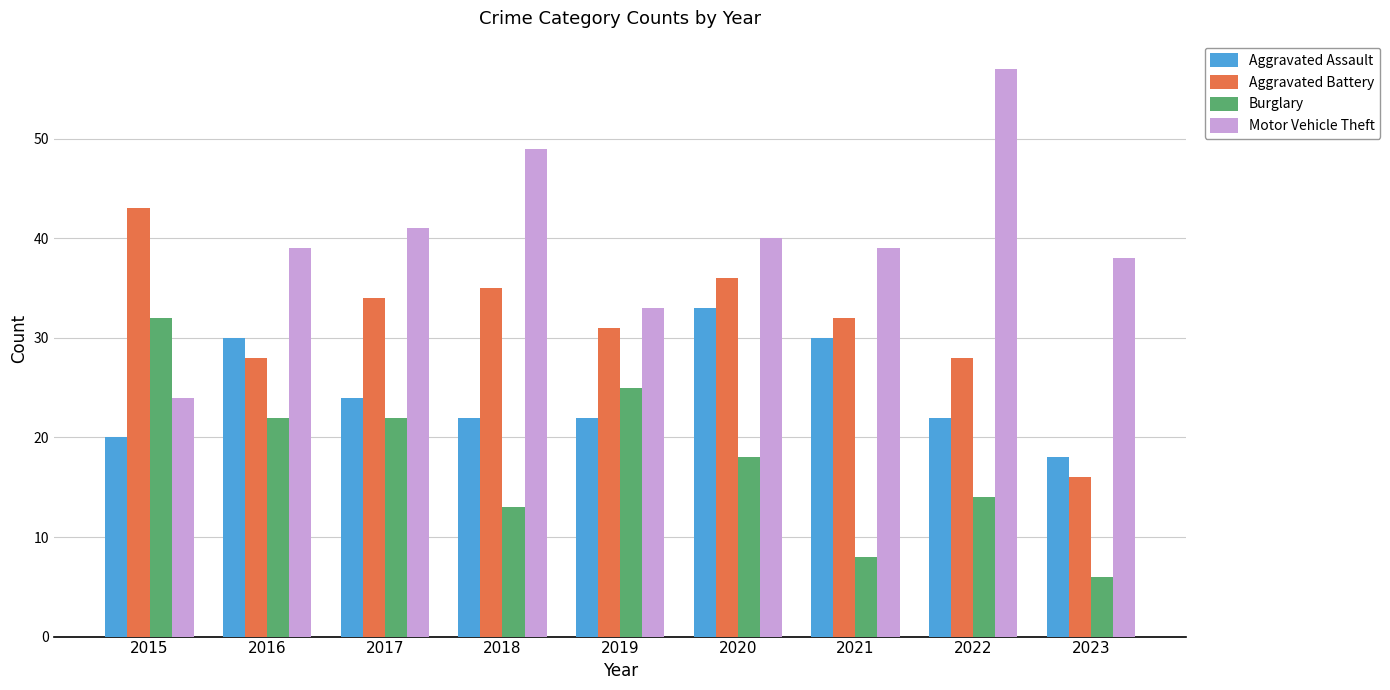

What are all the series names shown in the legend?

Aggravated Assault, Aggravated Battery, Burglary, Motor Vehicle Theft